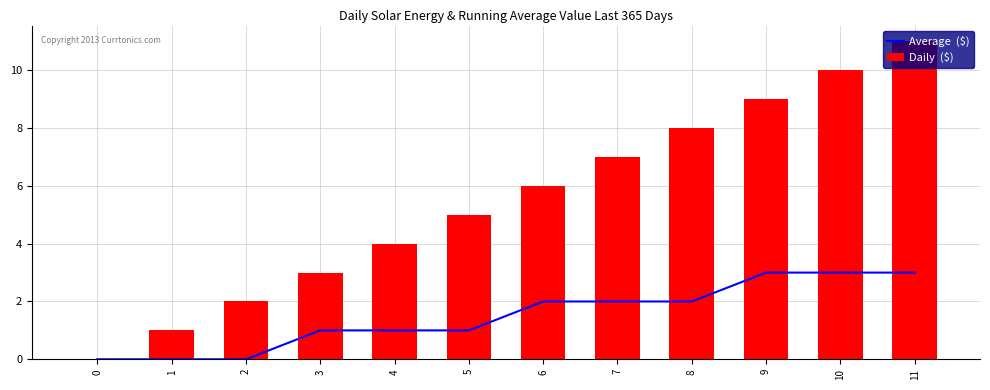

What is the highest value of the Daily  ($) series?

11